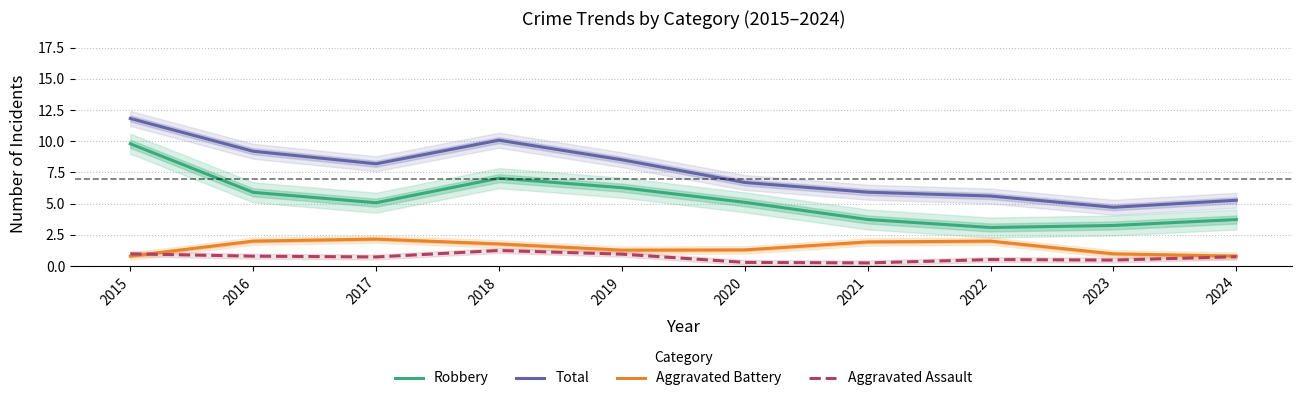

What is the value of the Robbery point at the 9th from the left?

3.3